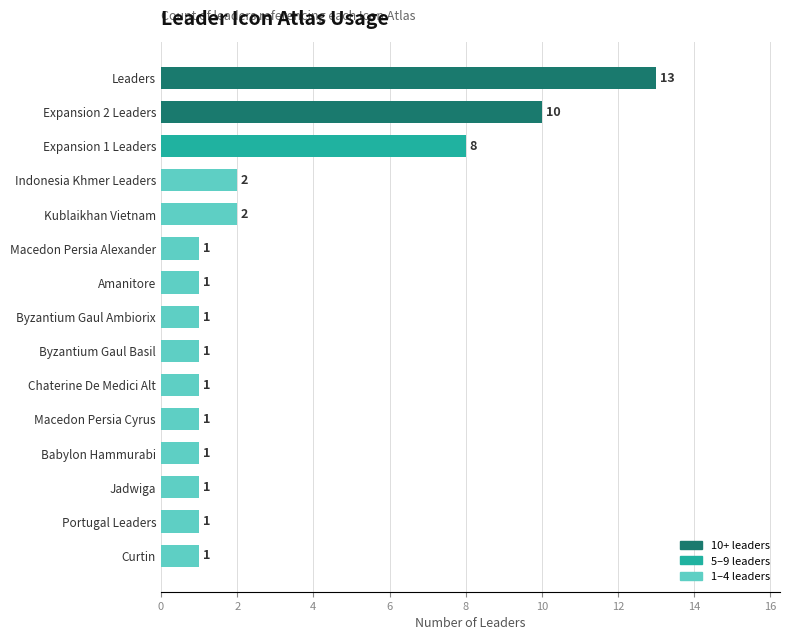

What is the maximum value shown in the chart?

13